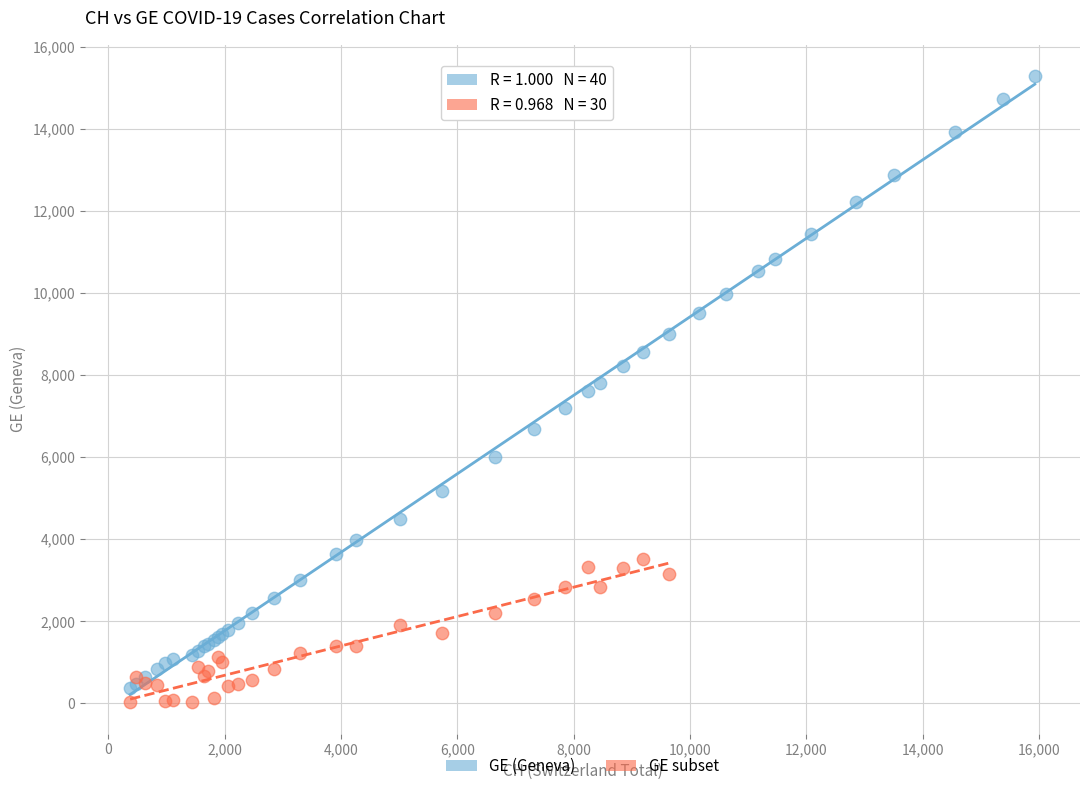

Which series contains the highest Y value?

GE (Geneva)